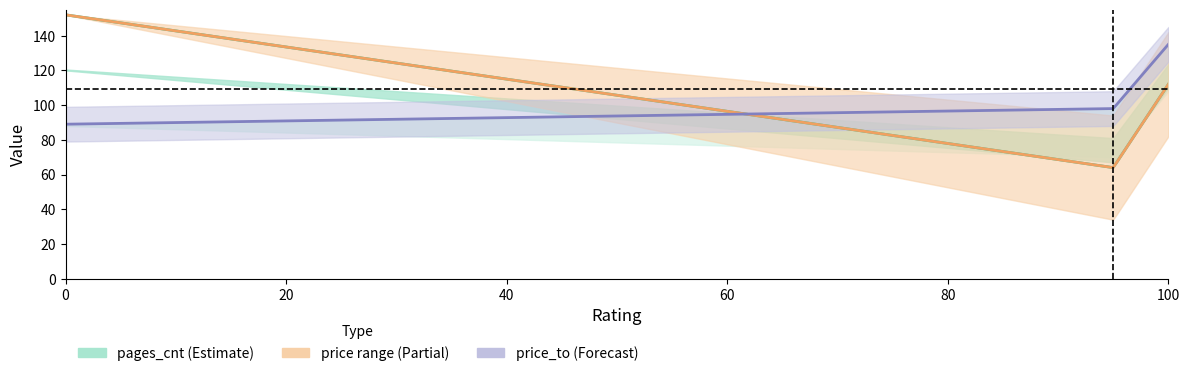

At how many categories does at least one series exceed 119?

2